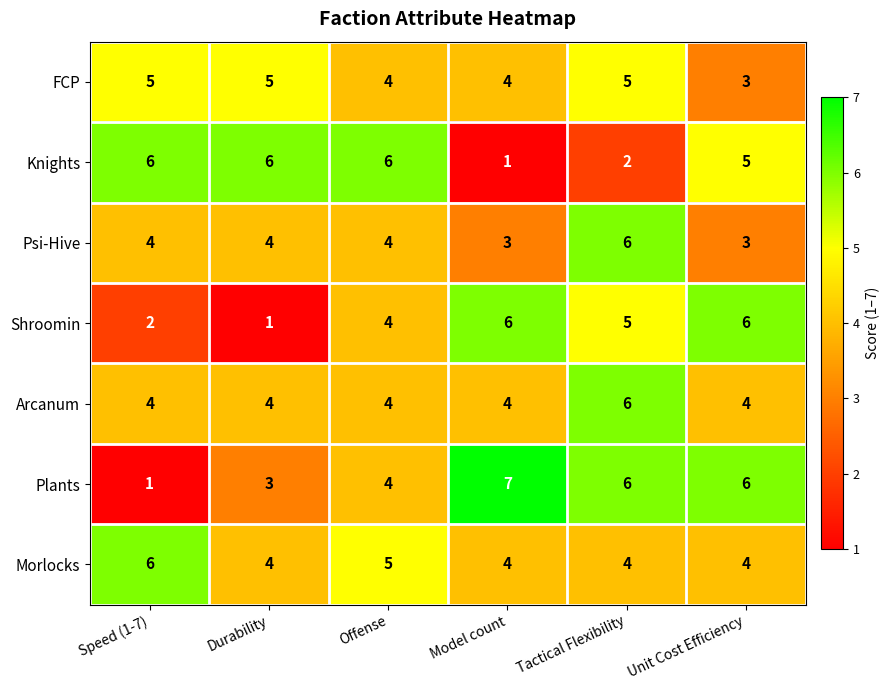

Which series has the largest range (max minus min)?

Plants